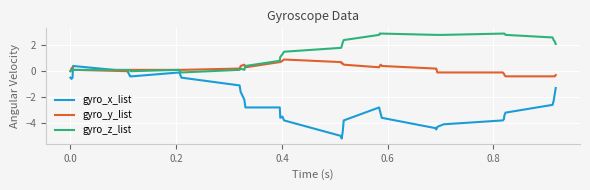

How many intersections are there between gyro_x_list and gyro_z_list?

2